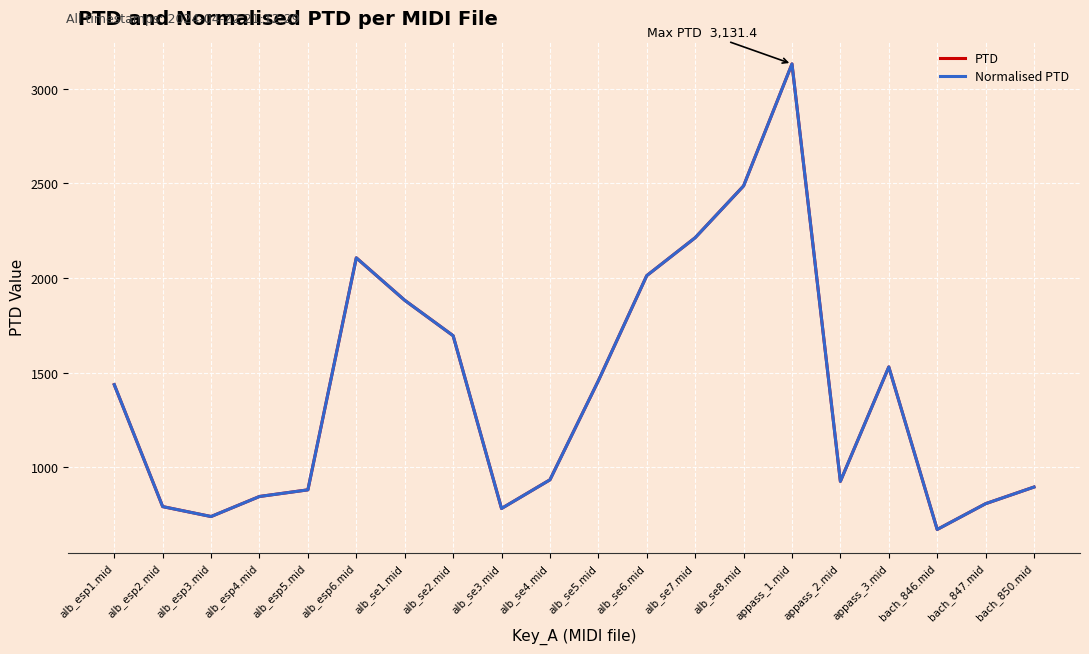

What is the difference between the Normalised PTD values at alb_se4.mid and appass_1.mid?

2198.2